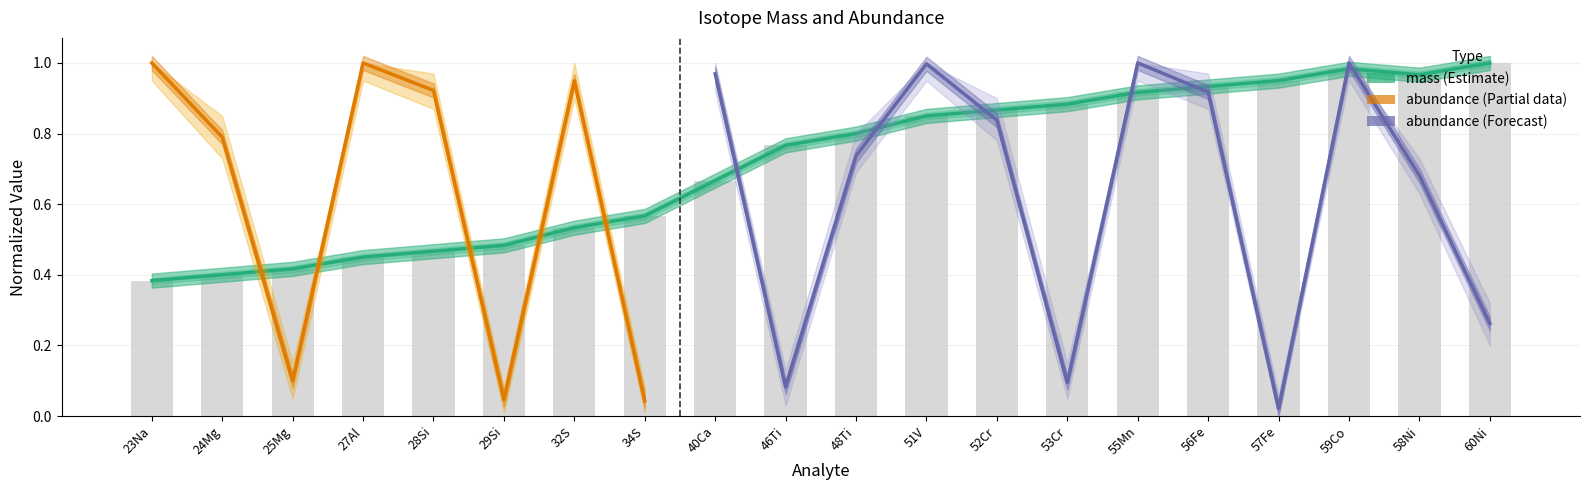

The chart shows a value of 0.9 at 52Cr. True or false?

True